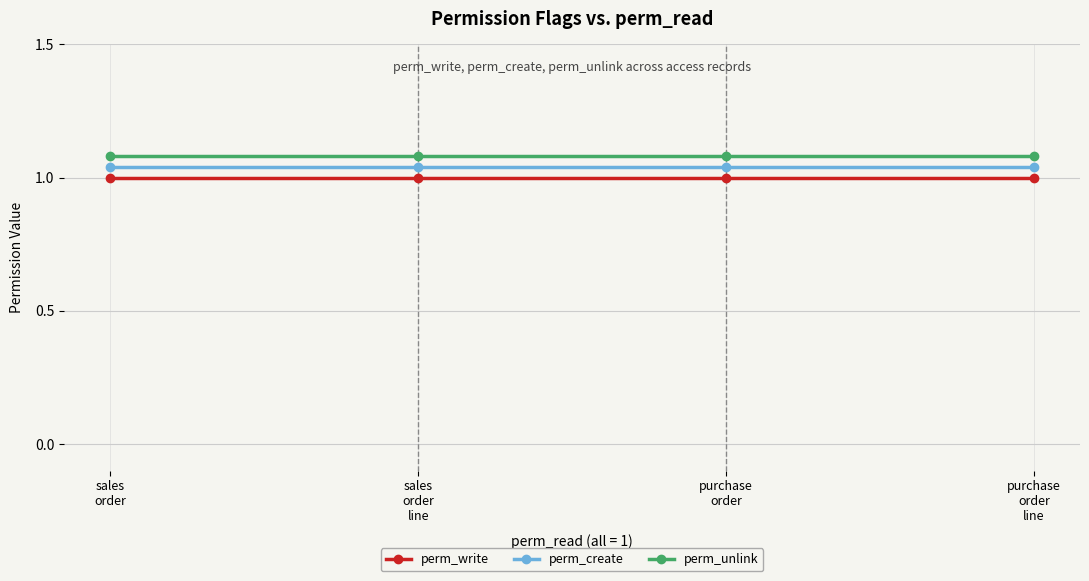

True or false: perm_unlink and perm_create intersect in this chart.

False